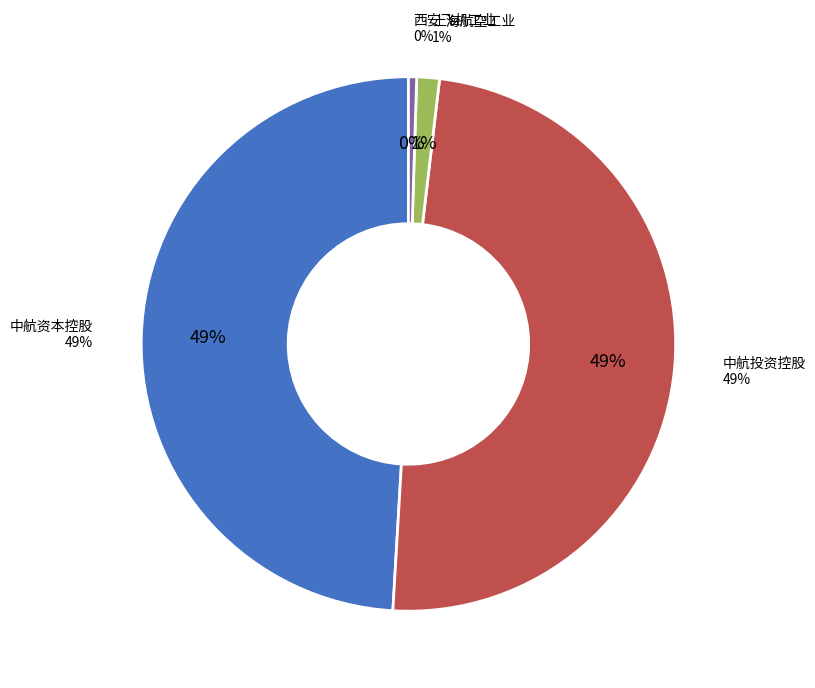

Rank the categories by value from lowest to highest.

西安飞机工业(集团)有限责任公司, 上海航空工业(集团)有限公司, 中航投资控股有限公司, 中航资本控股股份有限公司